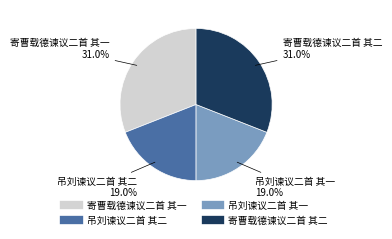

Approximately how many times larger is the value at 寄曹载德谏议二首 其二 compared to 吊刘谏议二首 其二?

1.6